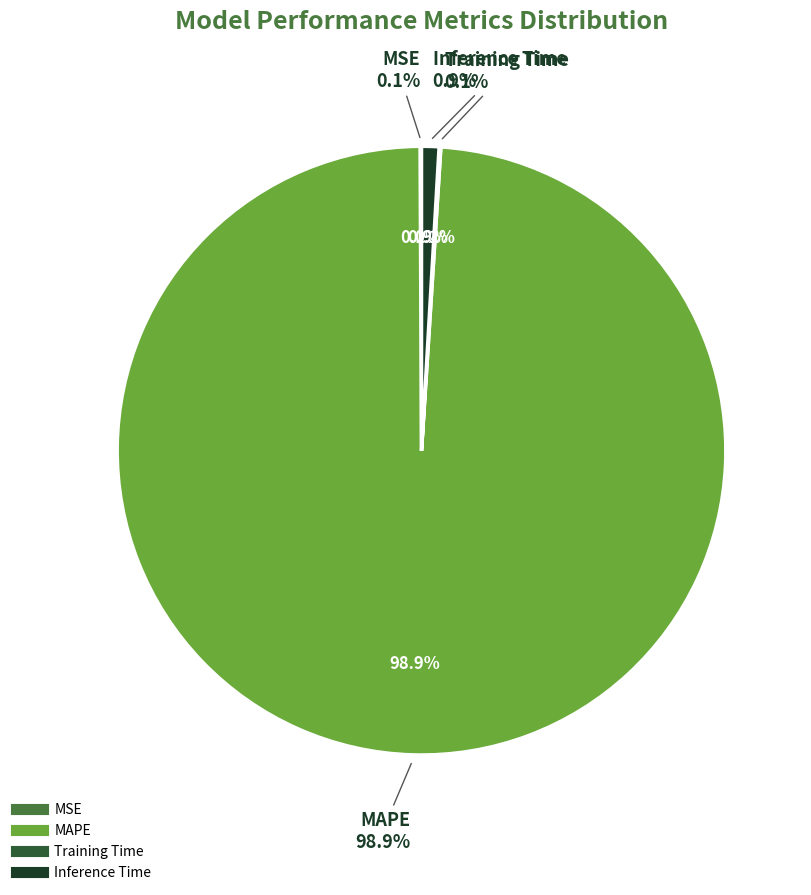

Does MSE account for over 50% of the chart?

No